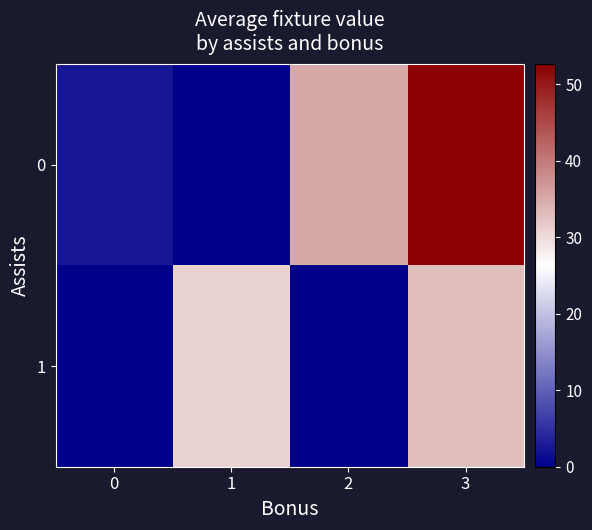

Reading left to right, transcribe all the data shown in this chart.

0: 0=2.4	1=0.0	2=35.2	3=52.7
1: 0=0.0	1=31.0	2=0.0	3=33.0